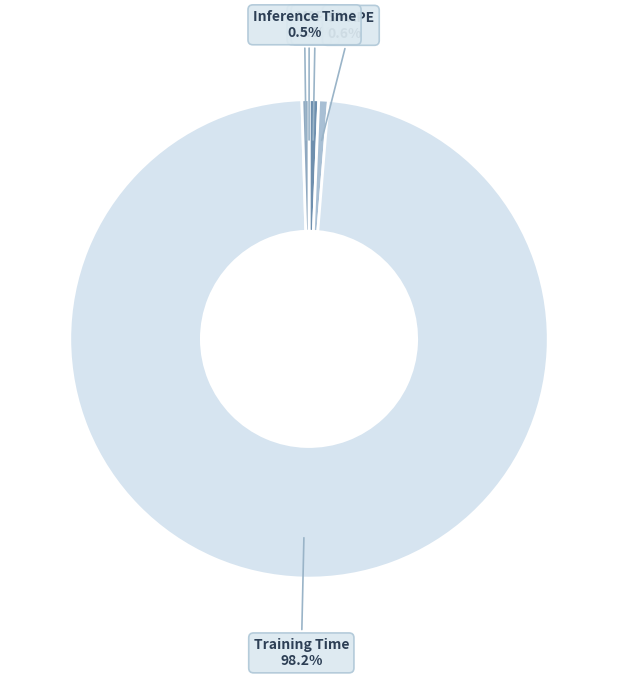

Is MAPE the majority of the pie?

No